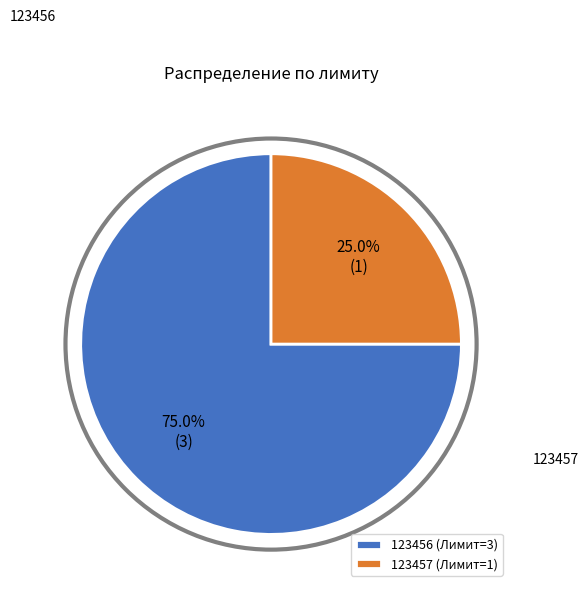

Count the number of slices in the pie.

2